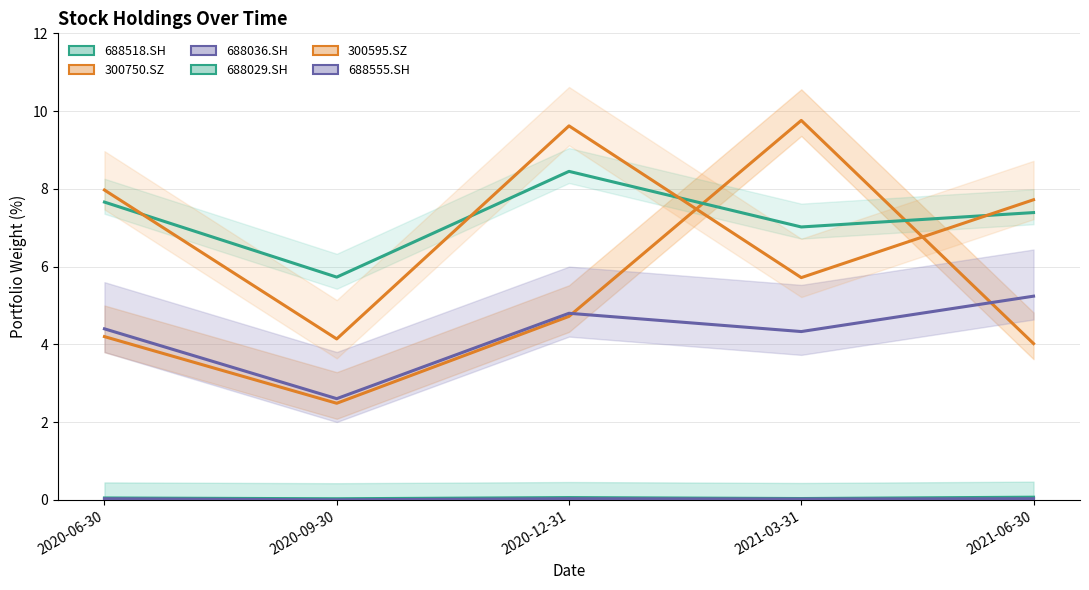

Reading left to right, list all the values displayed in this chart.

688518.SH: 0.1	0.0	0.1	0.0	0.1
300750.SZ: 4.2	2.5	4.7	9.8	4.0
688036.SH: 4.4	2.6	4.8	4.3	5.2
688029.SH: 7.7	5.7	8.4	7.0	7.4
300595.SZ: 8.0	4.1	9.6	5.7	7.7
688555.SH: 0.0	0.0	0.0	0.0	0.0